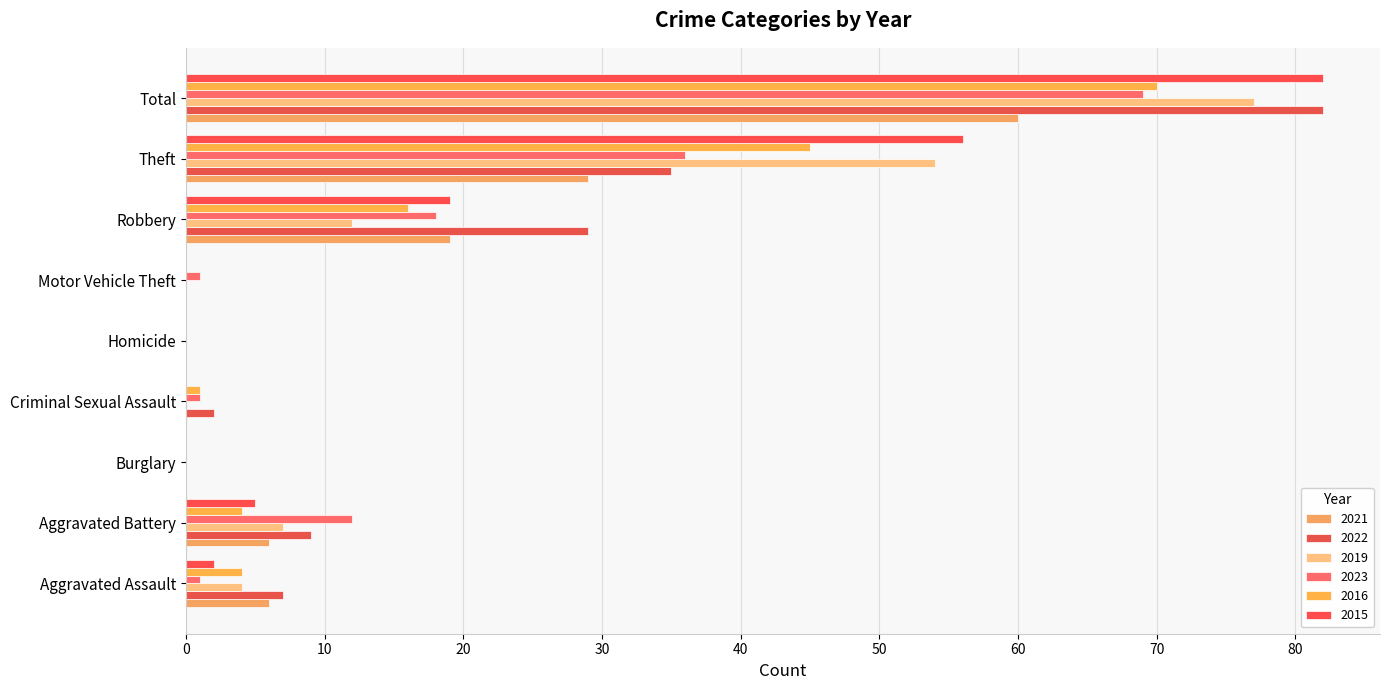

Reading left to right, extract all data points from this chart.

2021: 6	6	0	0	0	0	19	29	60
2022: 7	9	0	2	0	0	29	35	82
2019: 4	7	0	0	0	0	12	54	77
2023: 1	12	0	1	0	1	18	36	69
2016: 4	4	0	1	0	0	16	45	70
2015: 2	5	0	0	0	0	19	56	82